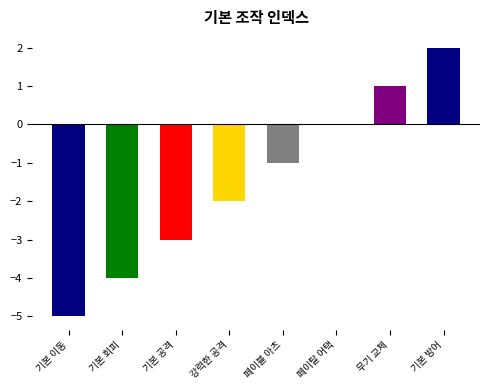

Where is the data nearest to the value -1?

페이블 아츠